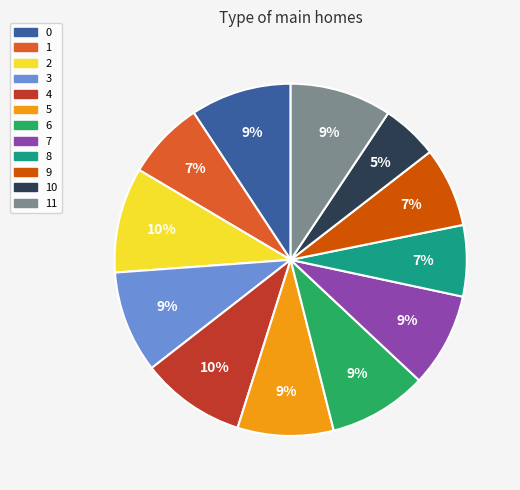

Which slice is the smallest?

10